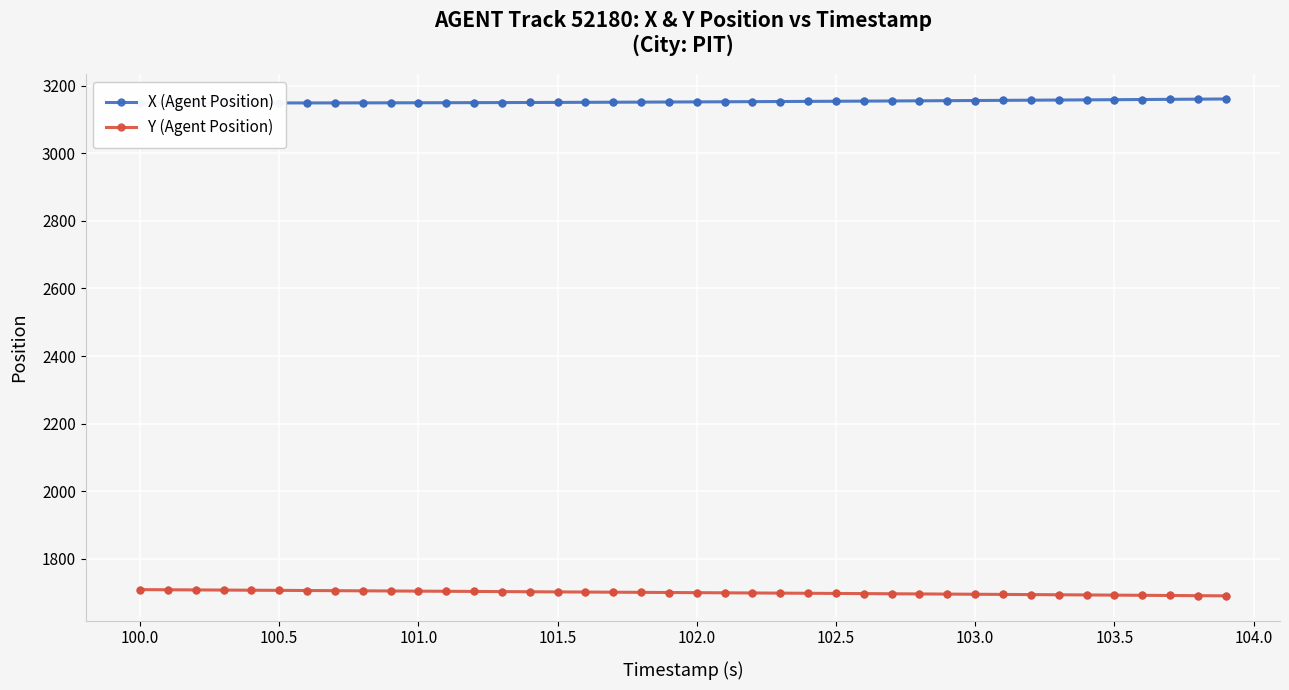

Which series contains the highest Y value?

X (Agent Position)